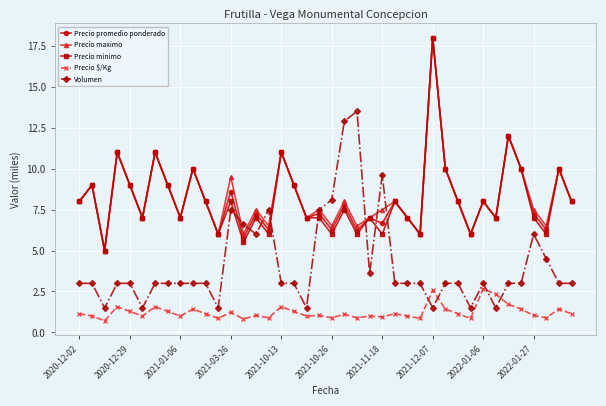

How many times do Precio promedio ponderado and Volumen cross each other?

8